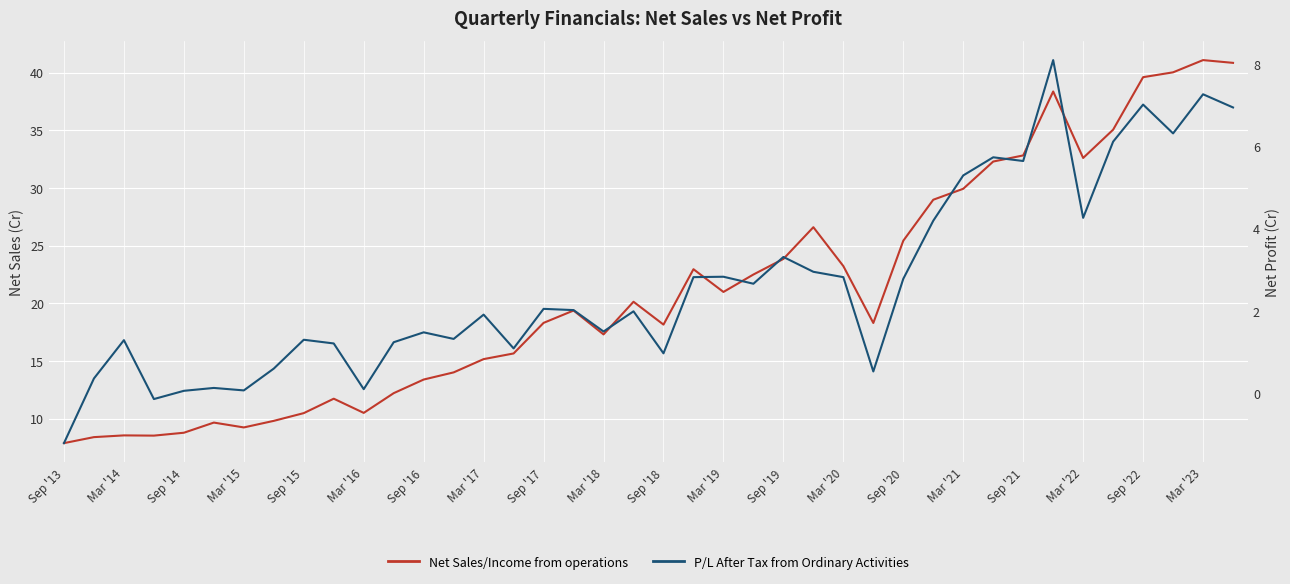

What is the total value across all series at 29?

33.2